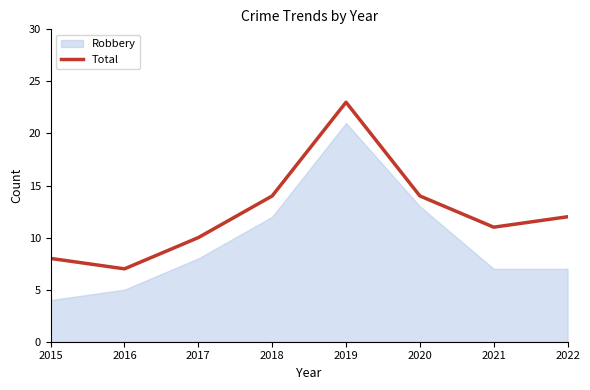

At which category does the data reach its first local peak?

2019